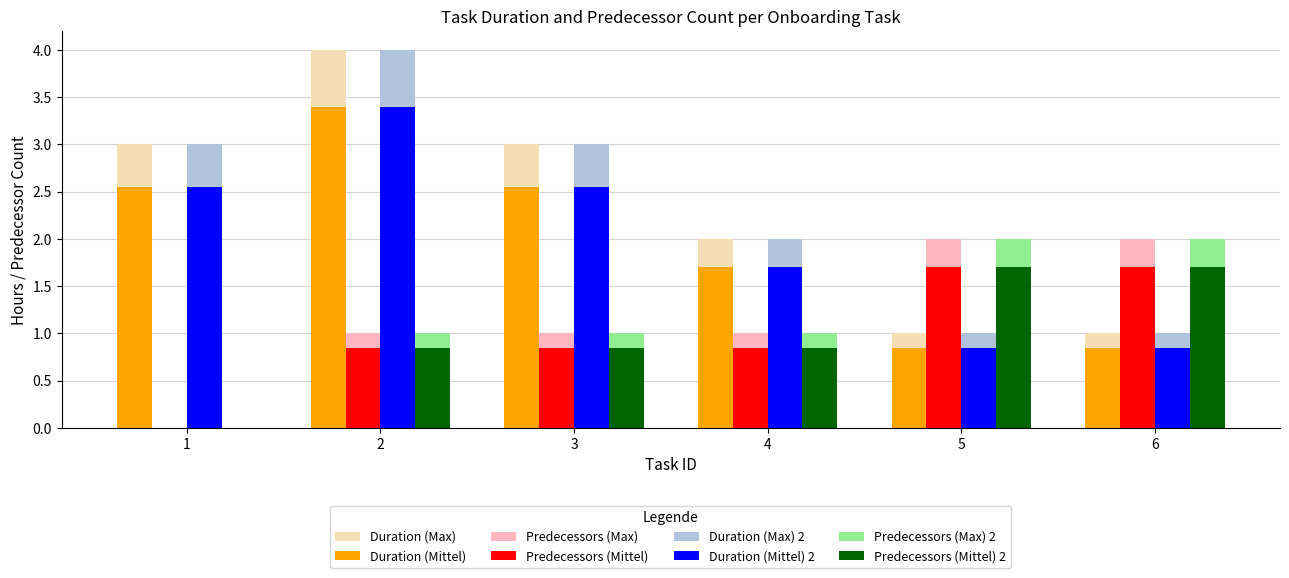

What are all the series names shown in the legend?

Duration (Max), Duration (Mittel), Predecessors (Max), Predecessors (Mittel), Duration (Max) 2, Duration (Mittel) 2, Predecessors (Max) 2, Predecessors (Mittel) 2